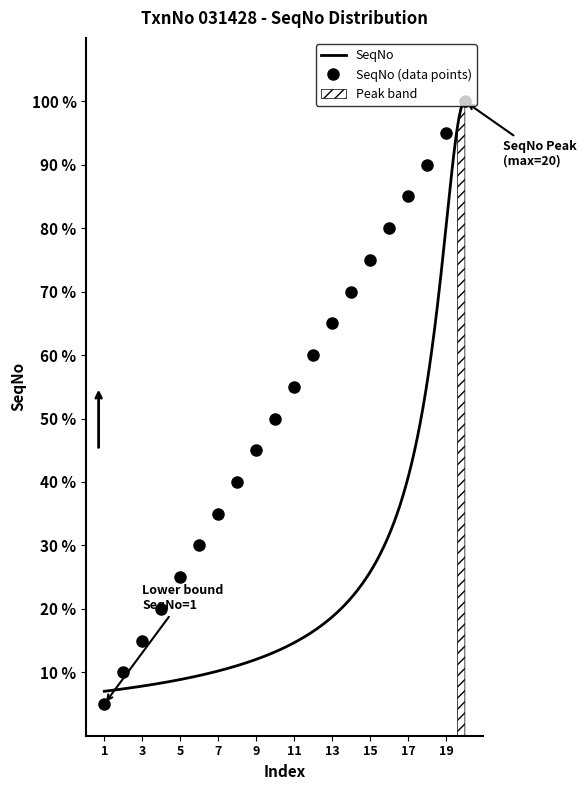

What is the difference between the maximum and minimum values?

95.0